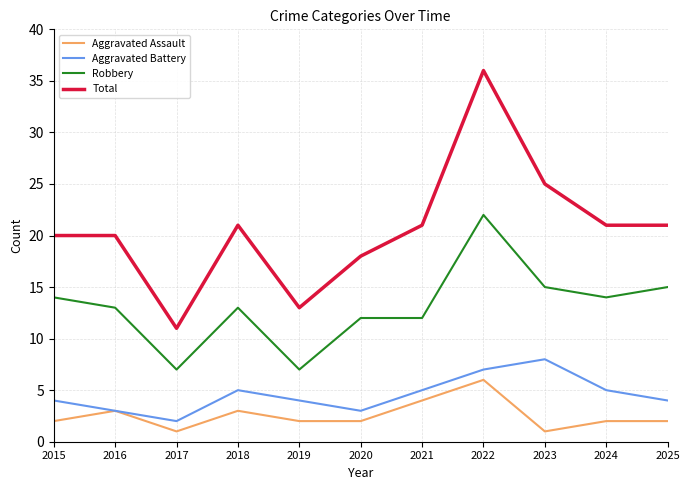

Is it true that Aggravated Assault equals 2 at 2024?

True